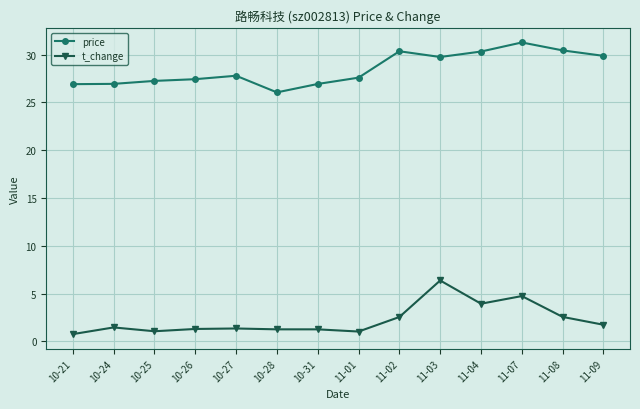

True or false: price and t_change cross at least once.

False